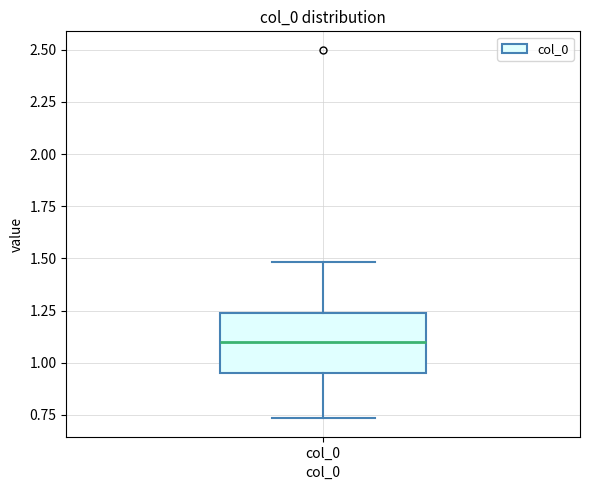

Where does the upper whisker of the box for col_0 end on the y-axis? The values are not printed on the chart, so give them approximately, as read against the axis.

1.50